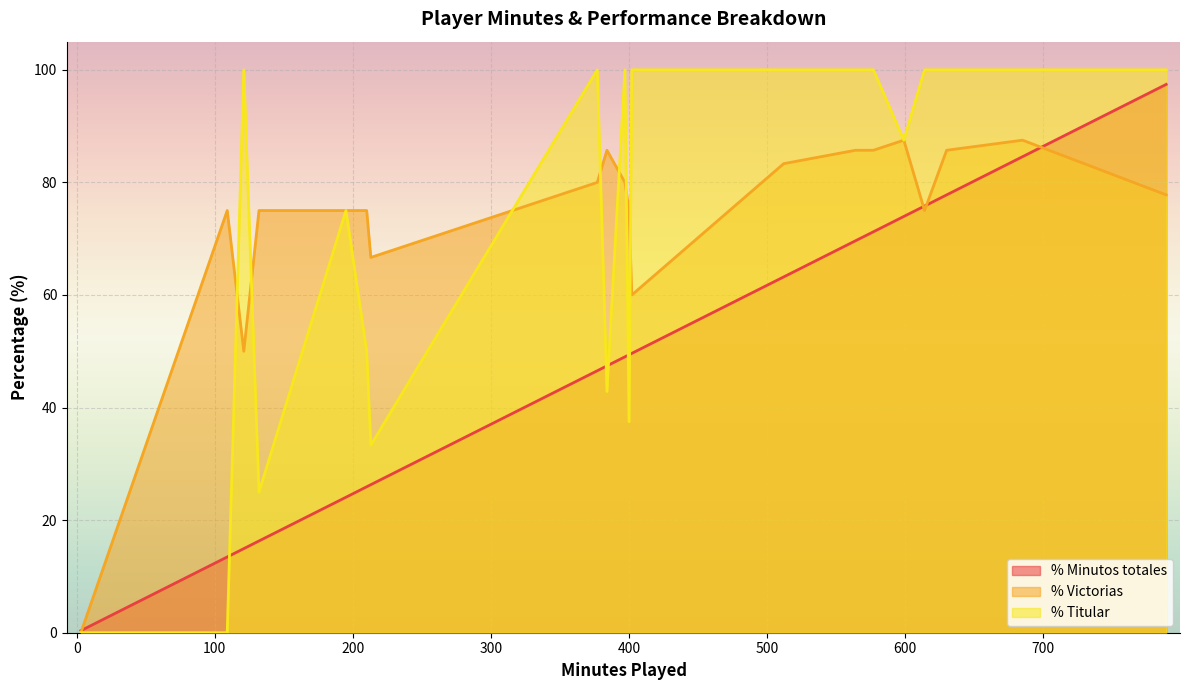

How many lines are shown in the chart?

3